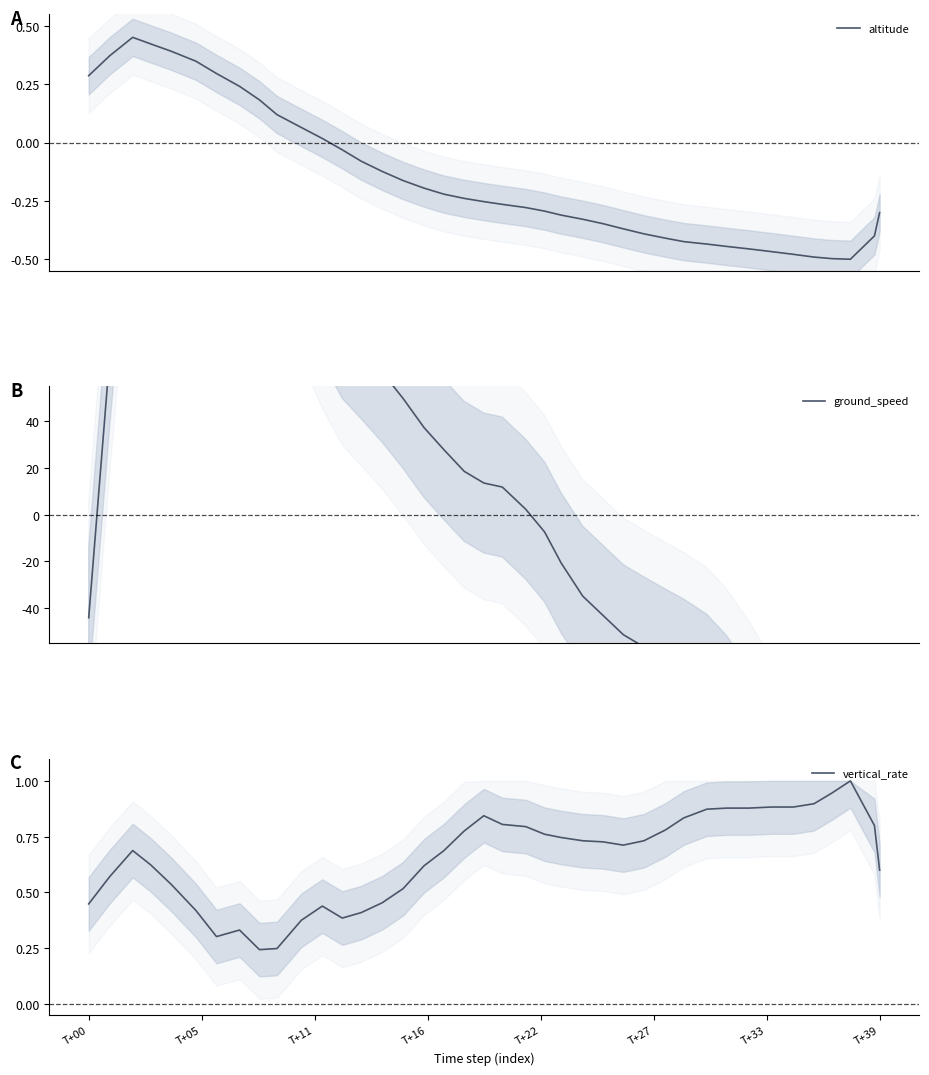

True or false: ground_speed has a value of -44.1 at T+00.

True